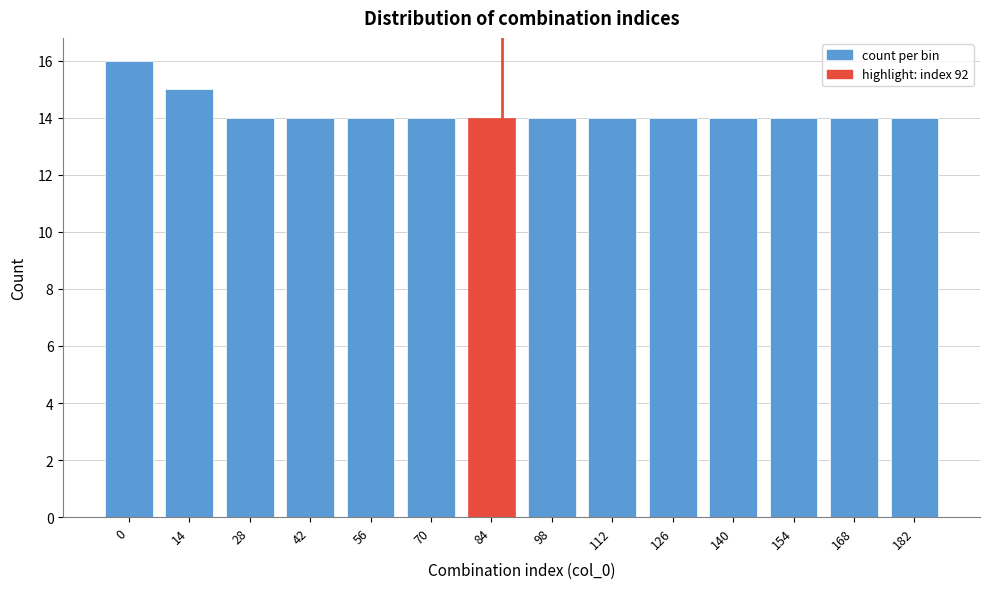

Reading right to left, list all the values displayed in this chart.

182=14	168=14	154=14	140=14	126=14	112=14	98=14	84=14	70=14	56=14	42=14	28=14	14=15	0=16